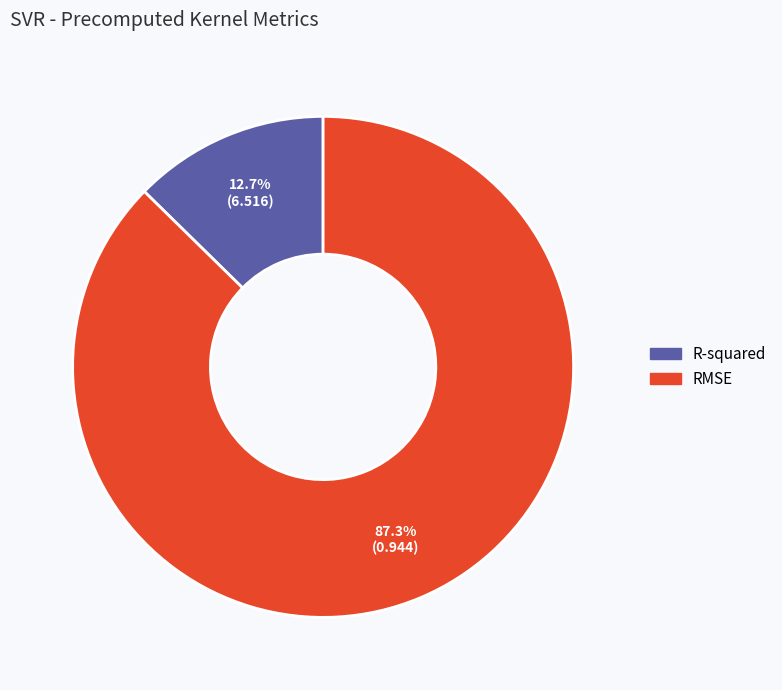

How many segments does this pie chart have?

2